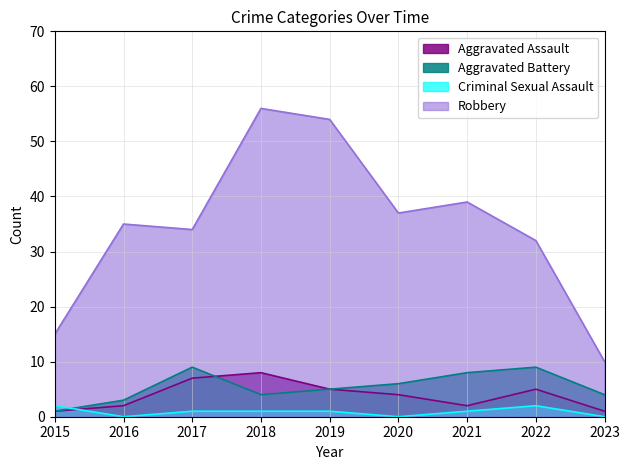

What is the sum of all Aggravated Assault values?

35